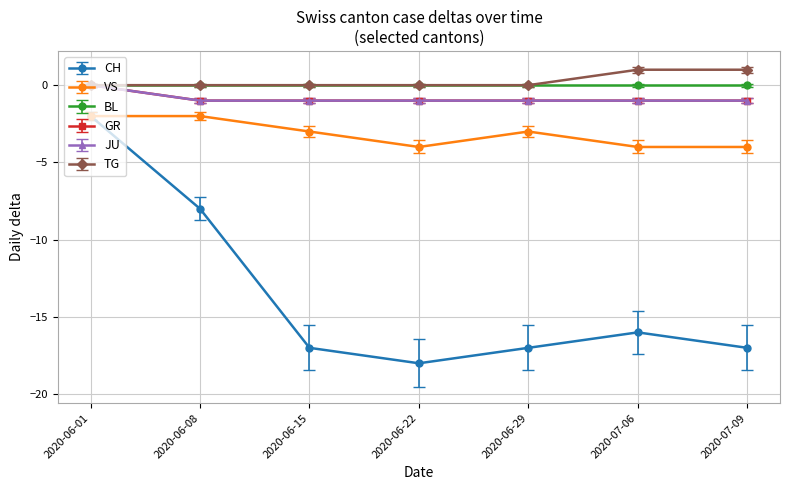

The CH series shows -2.8 at 2020-06-01. True or false?

False